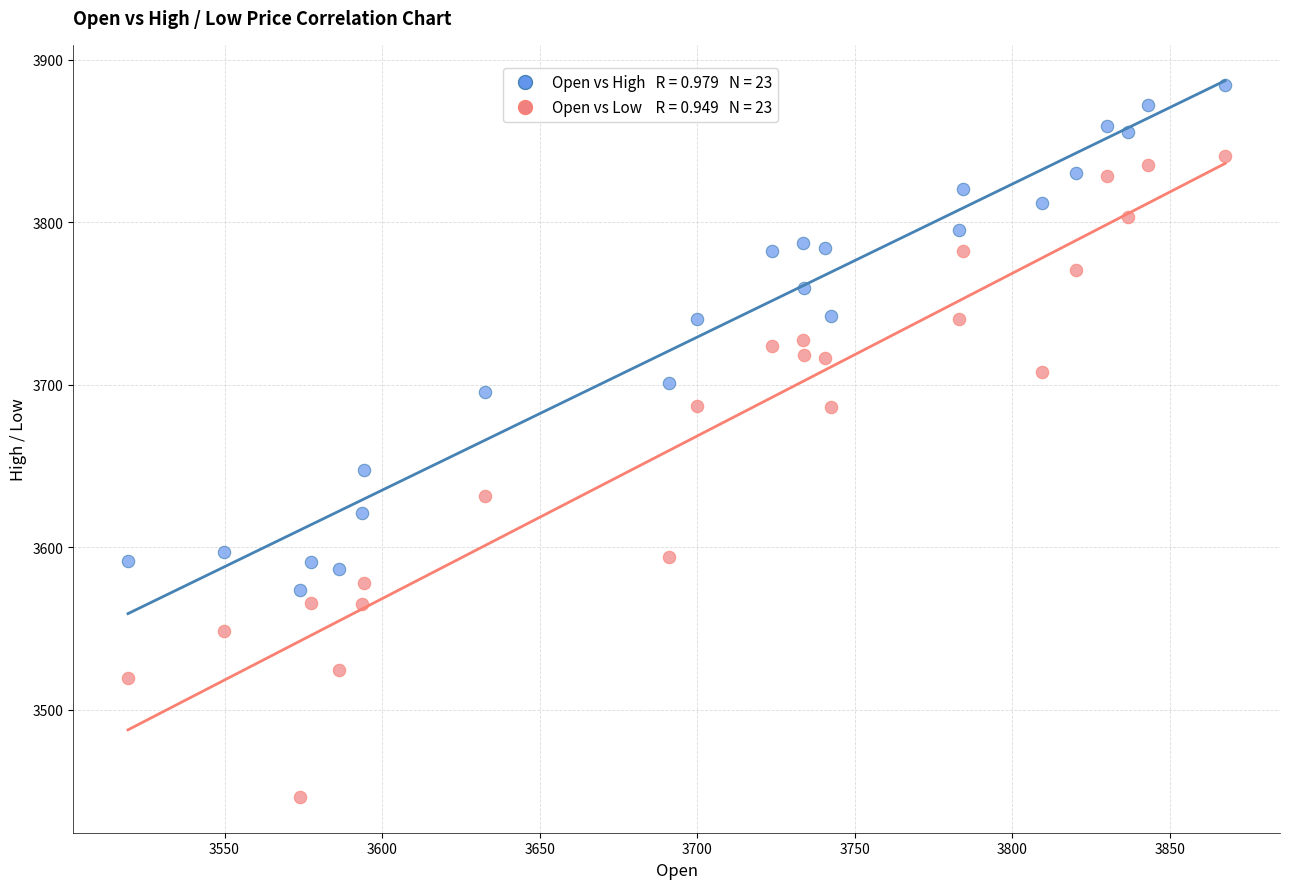

Across all data points, what is the range of X values (max minus min)?

348.2